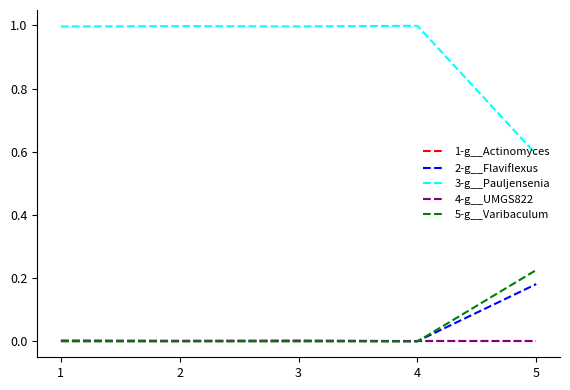

Is this an area chart (filled region under the line)?

No